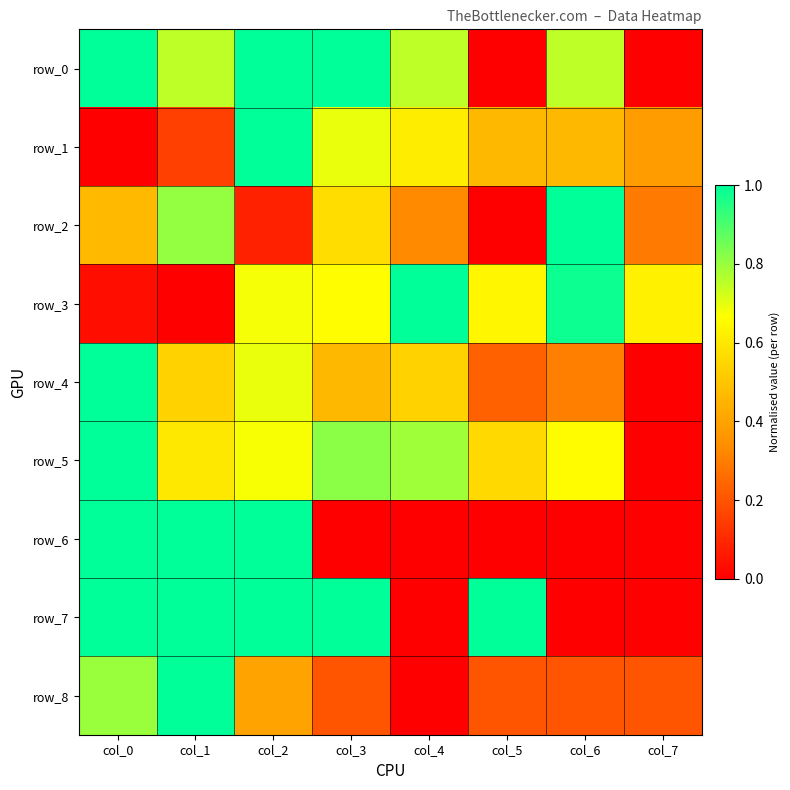

Reading right to left, what are all the values shown in this chart?

row_0: col_7=0.0	col_6=0.8	col_5=0.0	col_4=0.8	col_3=1.0	col_2=1.0	col_1=0.8	col_0=1.0
row_1: col_7=0.4	col_6=0.5	col_5=0.5	col_4=0.6	col_3=0.7	col_2=1.0	col_1=0.2	col_0=0.0
row_2: col_7=0.3	col_6=1.0	col_5=0.0	col_4=0.3	col_3=0.6	col_2=0.1	col_1=0.8	col_0=0.5
row_3: col_7=0.6	col_6=1.0	col_5=0.6	col_4=1.0	col_3=0.7	col_2=0.7	col_1=0.0	col_0=0.0
row_4: col_7=0.0	col_6=0.3	col_5=0.2	col_4=0.5	col_3=0.5	col_2=0.7	col_1=0.5	col_0=1.0
row_5: col_7=0.0	col_6=0.7	col_5=0.6	col_4=0.8	col_3=0.8	col_2=0.7	col_1=0.6	col_0=1.0
row_6: col_7=0.0	col_6=0.0	col_5=0.0	col_4=0.0	col_3=0.0	col_2=1.0	col_1=1.0	col_0=1.0
row_7: col_7=0.0	col_6=0.0	col_5=1.0	col_4=0.0	col_3=1.0	col_2=1.0	col_1=1.0	col_0=1.0
row_8: col_7=0.2	col_6=0.2	col_5=0.2	col_4=0.0	col_3=0.2	col_2=0.4	col_1=1.0	col_0=0.8